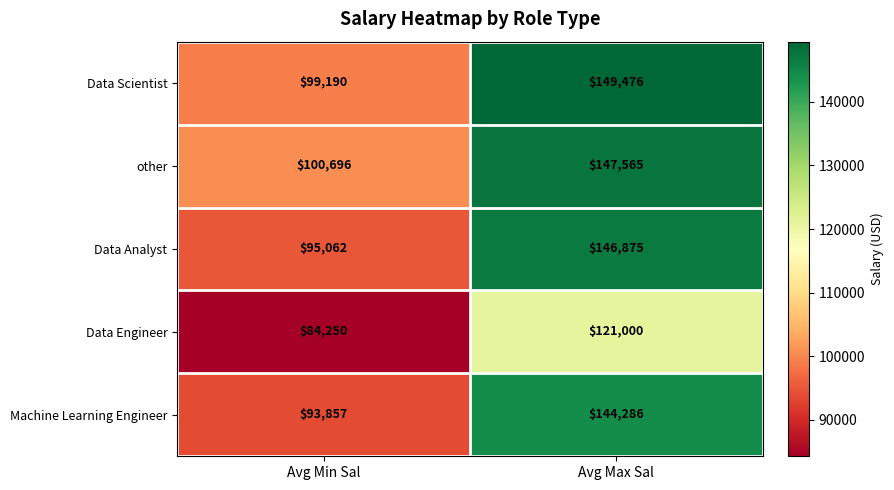

Where is other nearest to the value 124130?

Avg Min Sal